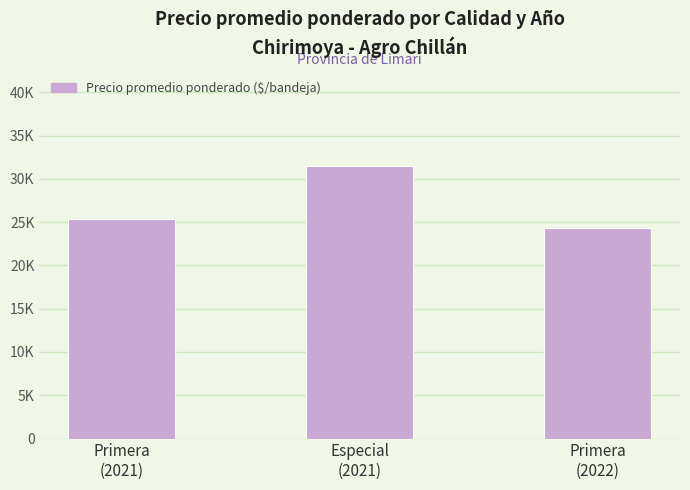

What is the smallest value displayed?

24375